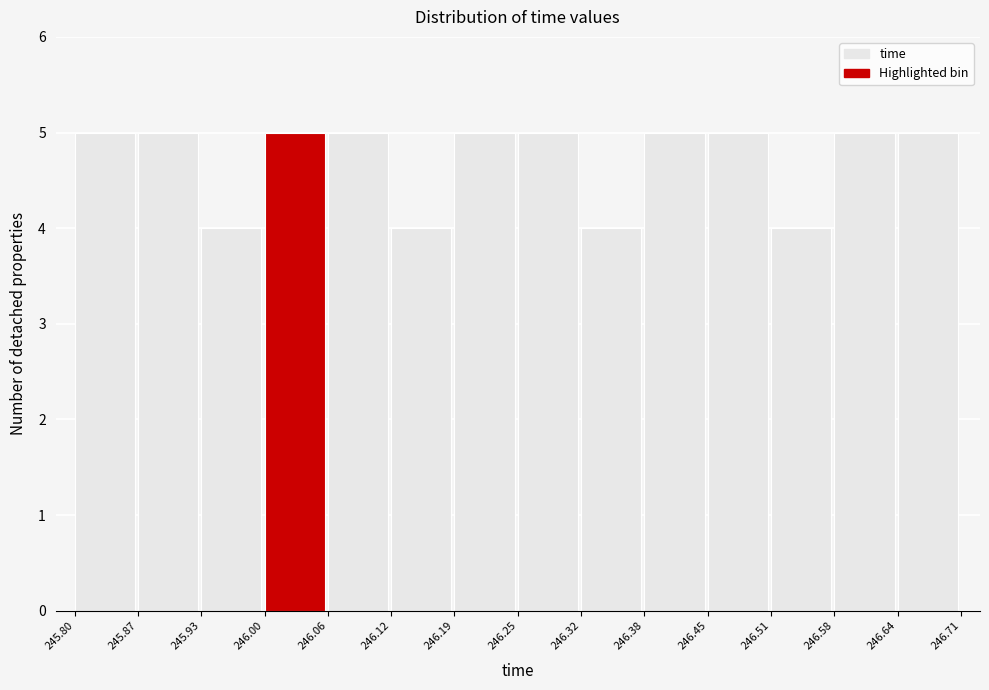

Reading left to right, list every bar in this chart as the range it spans on the x-axis followed by its height. The values are not printed on the chart, so give them approximately, as read against the axis.

245.80 to 245.87: 5
245.87 to 245.93: 5
245.93 to 246.00: 4
246.00 to 246.06: 5
246.06 to 246.12: 5
246.12 to 246.19: 4
246.19 to 246.25: 5
246.25 to 246.32: 5
246.32 to 246.38: 4
246.38 to 246.45: 5
246.45 to 246.51: 5
246.51 to 246.58: 4
246.58 to 246.64: 5
246.64 to 246.71: 5